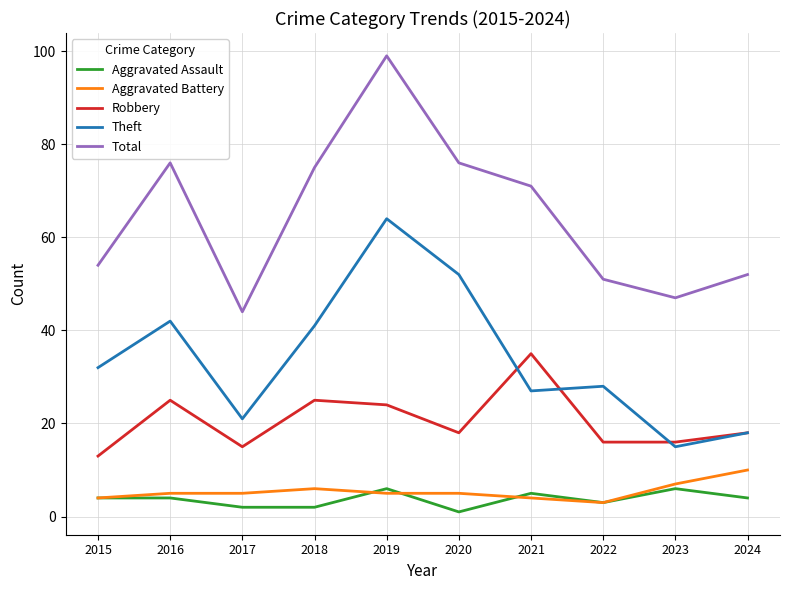

Which category has the lowest value in the Theft series?

2023